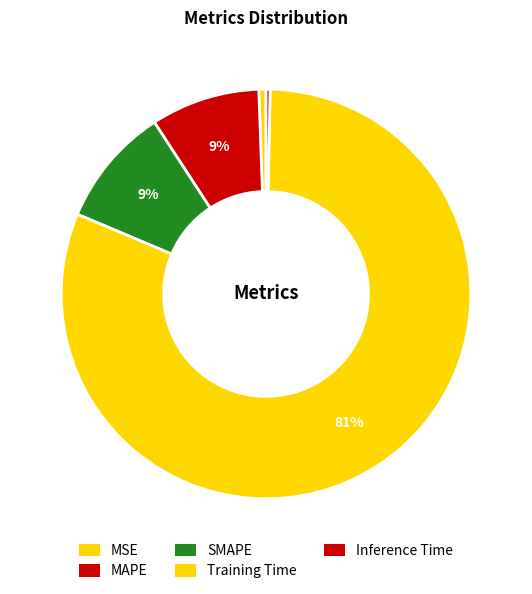

To the nearest percent, what portion does Training Time represent?

81%